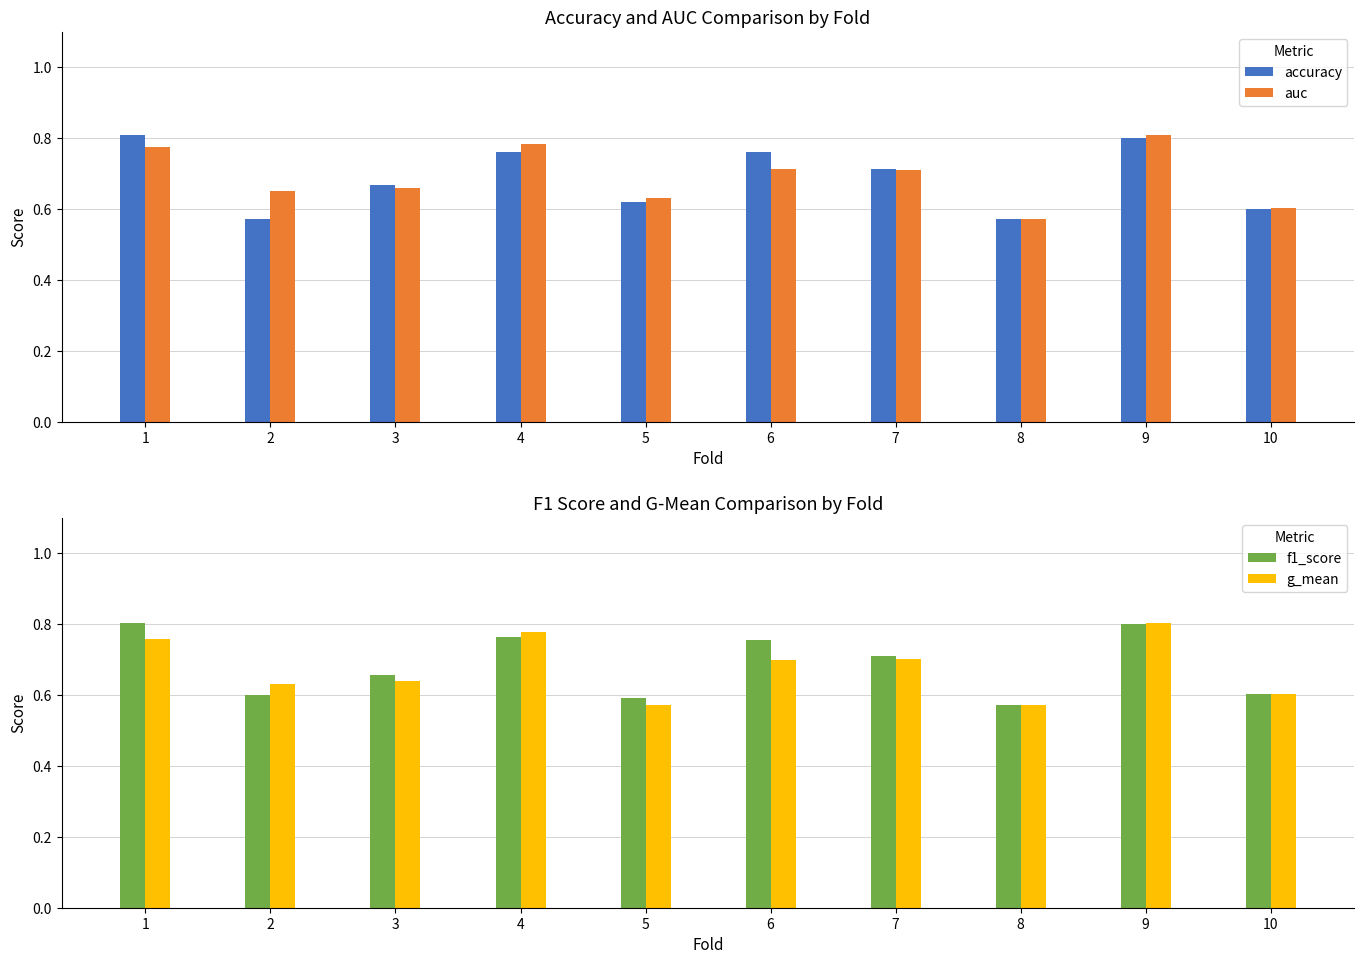

Reading right to left, extract all data points from this chart.

accuracy: 0.6	0.8	0.6	0.7	0.8	0.6	0.8	0.7	0.6	0.8
auc: 0.6	0.8	0.6	0.7	0.7	0.6	0.8	0.7	0.7	0.8
f1_score: 0.6	0.8	0.6	0.7	0.8	0.6	0.8	0.7	0.6	0.8
g_mean: 0.6	0.8	0.6	0.7	0.7	0.6	0.8	0.6	0.6	0.8